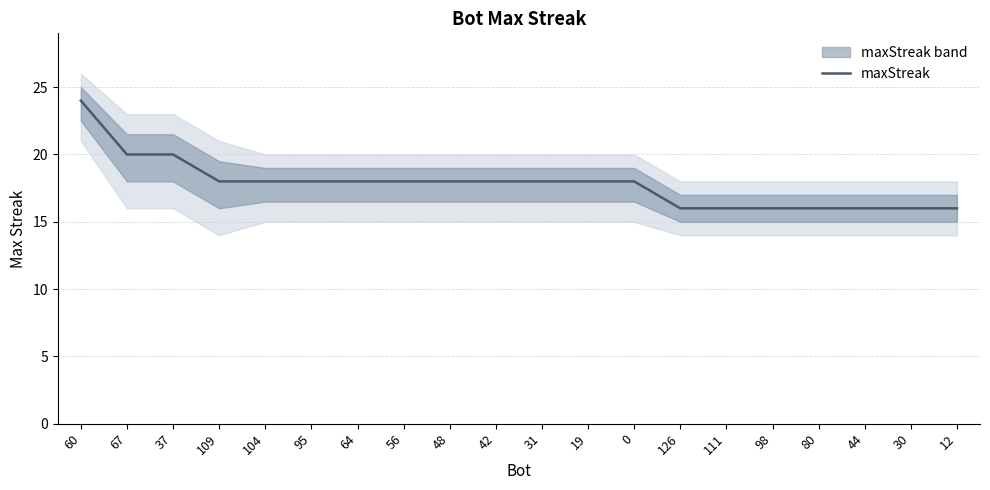

True or false: the data shows 4 at 111.

False